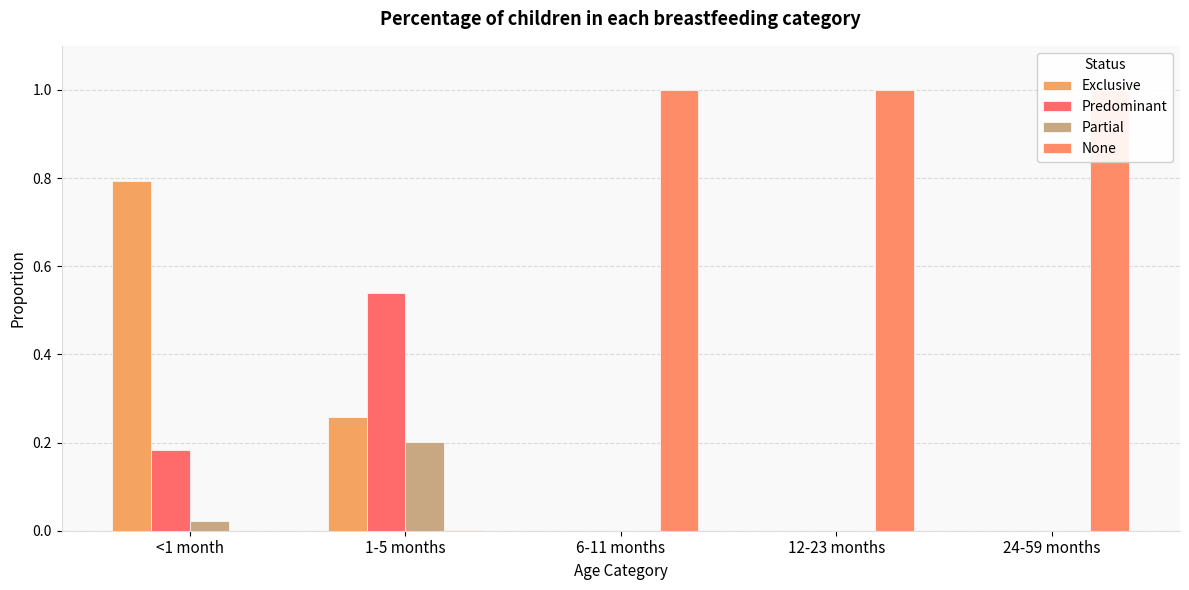

Reading left to right, transcribe all the data shown in this chart.

Exclusive: 0.8	0.3	0.0	0.0	0.0
Predominant: 0.2	0.5	0.0	0.0	0.0
Partial: 0.0	0.2	0.0	0.0	0.0
None: 0.0	0.0	1.0	1.0	1.0